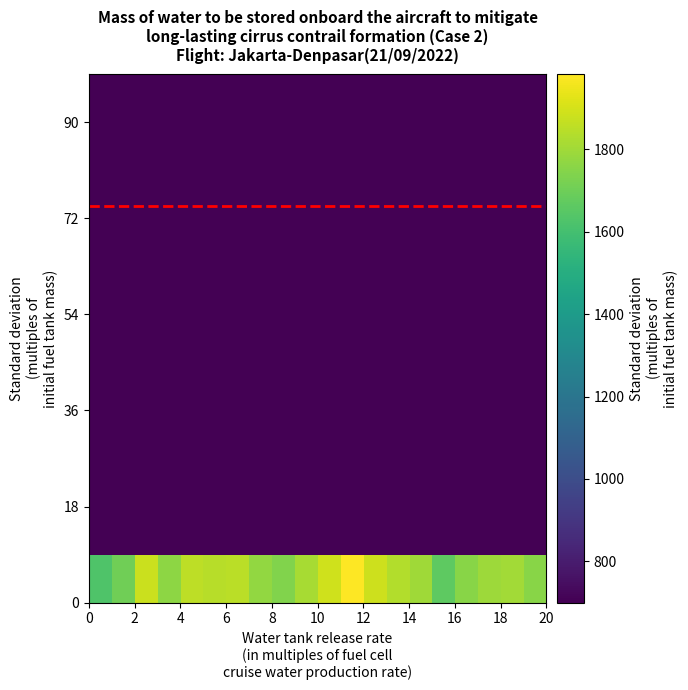

What is the greatest value displayed?

1985.4